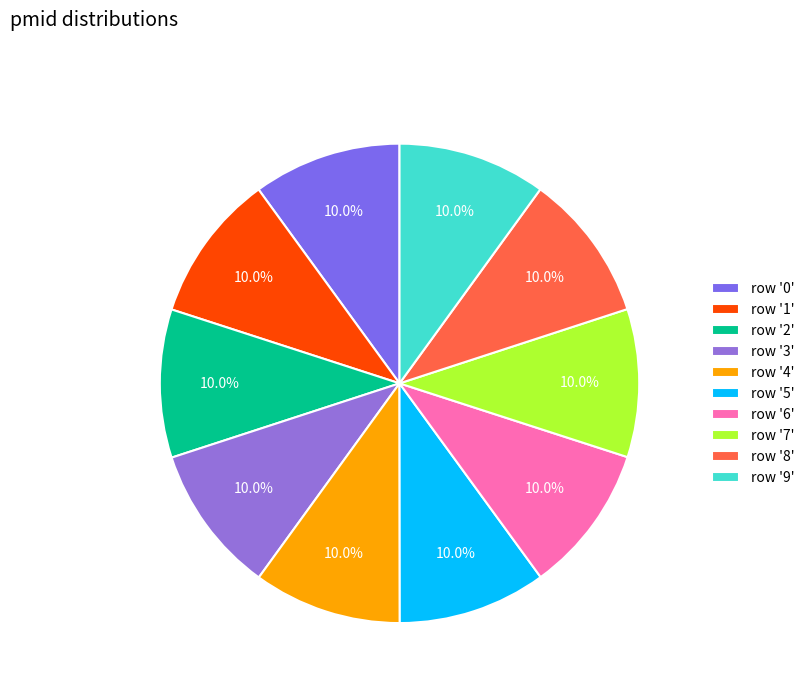

How many segments does this pie chart have?

10